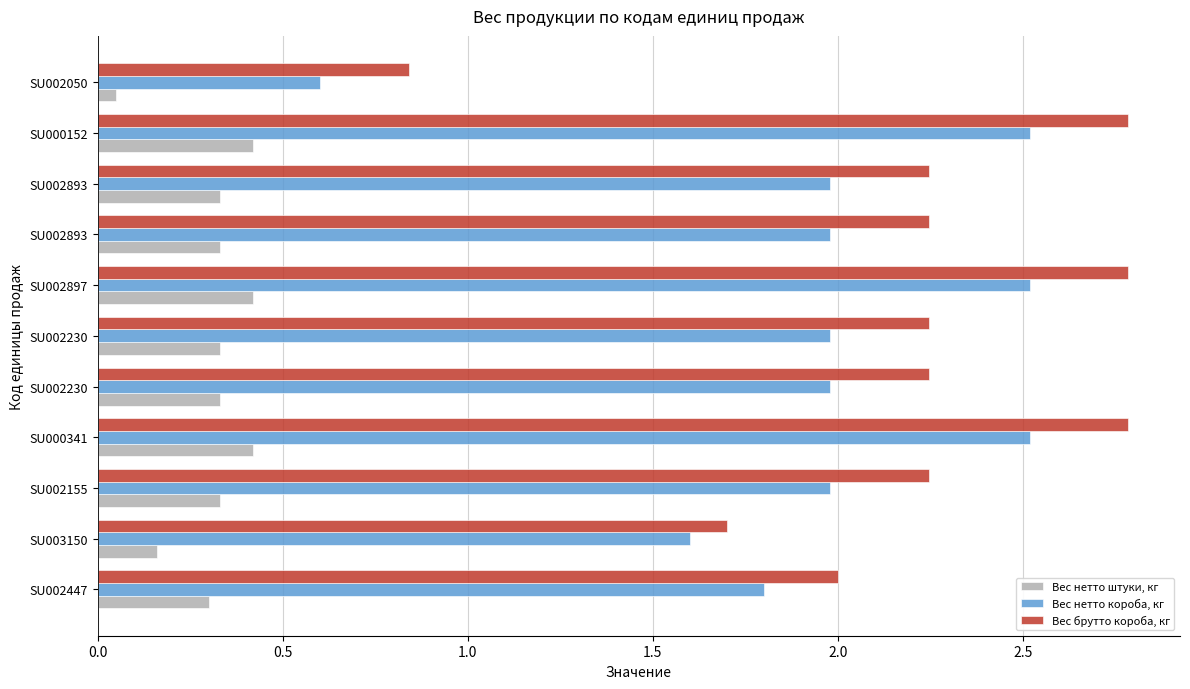

How many distinct data groups are displayed?

3